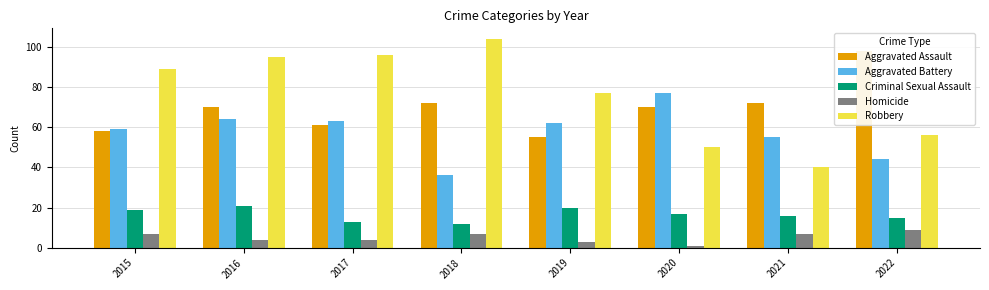

How many data points does each series have?

8